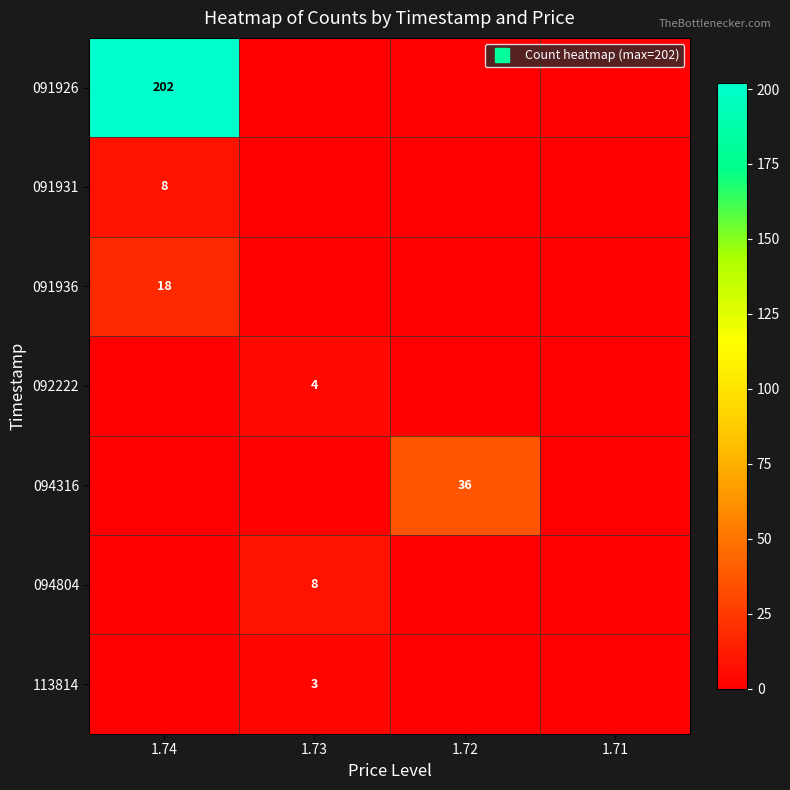

How many data points does each series have?

4